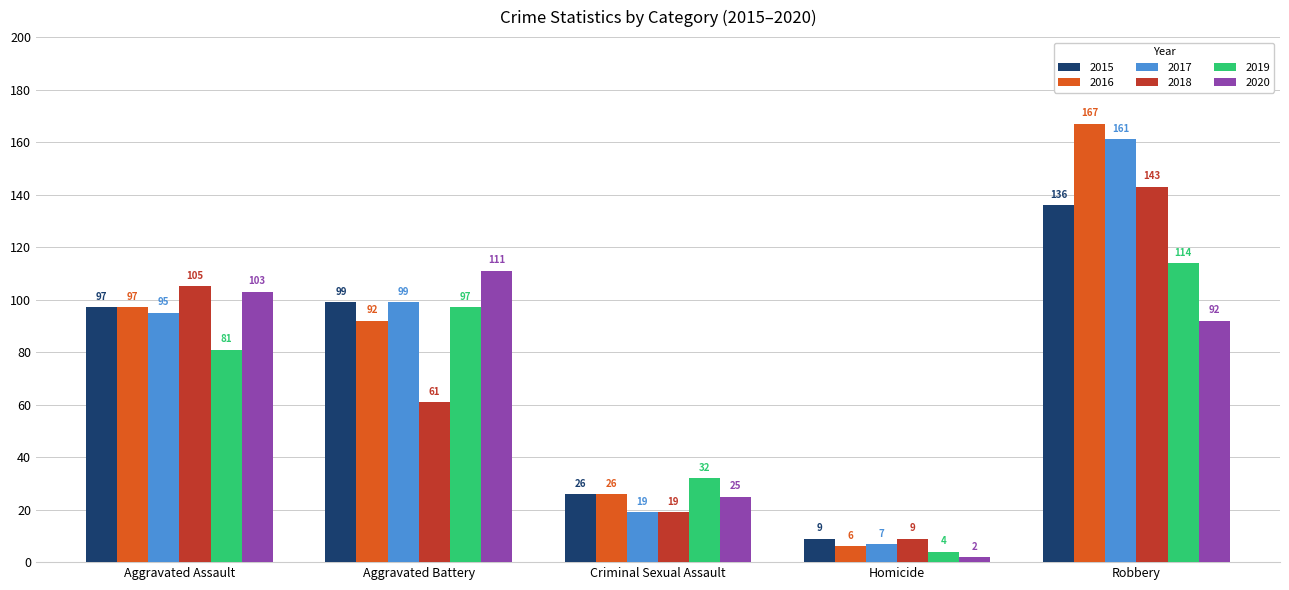

Which series has the largest total across all categories?

2016